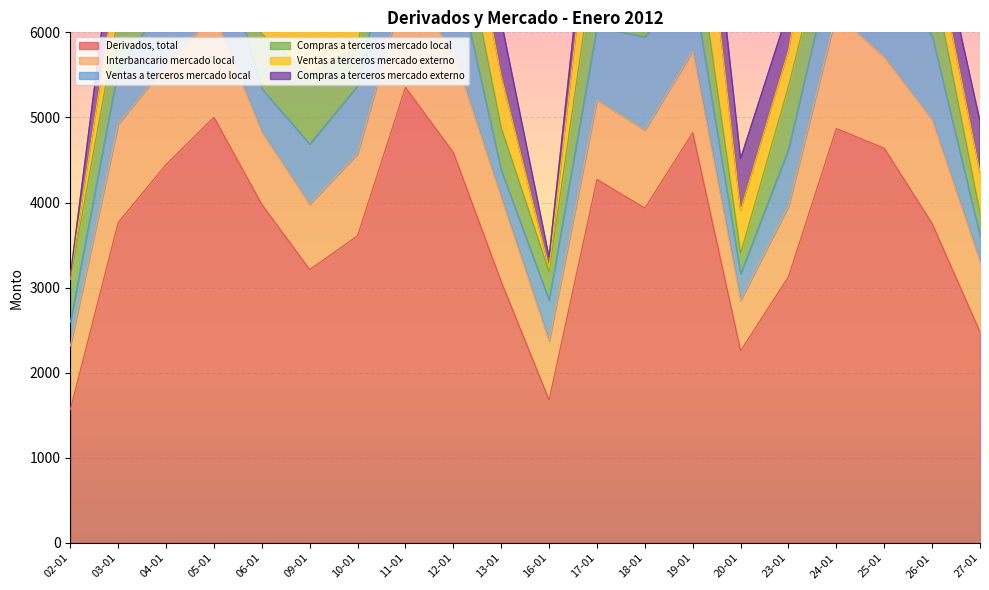

What is the difference between the second highest and minimum values in the Ventas a terceros mercado local series?

841